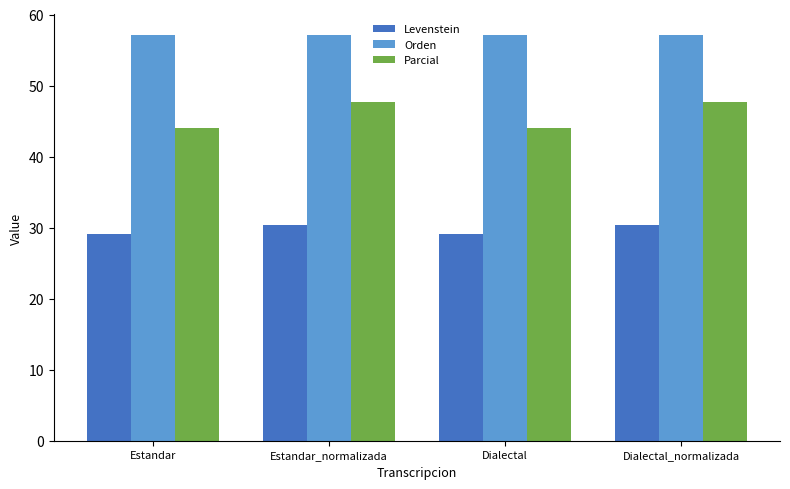

What is the difference between the second highest and second lowest values in the Parcial series?

3.7